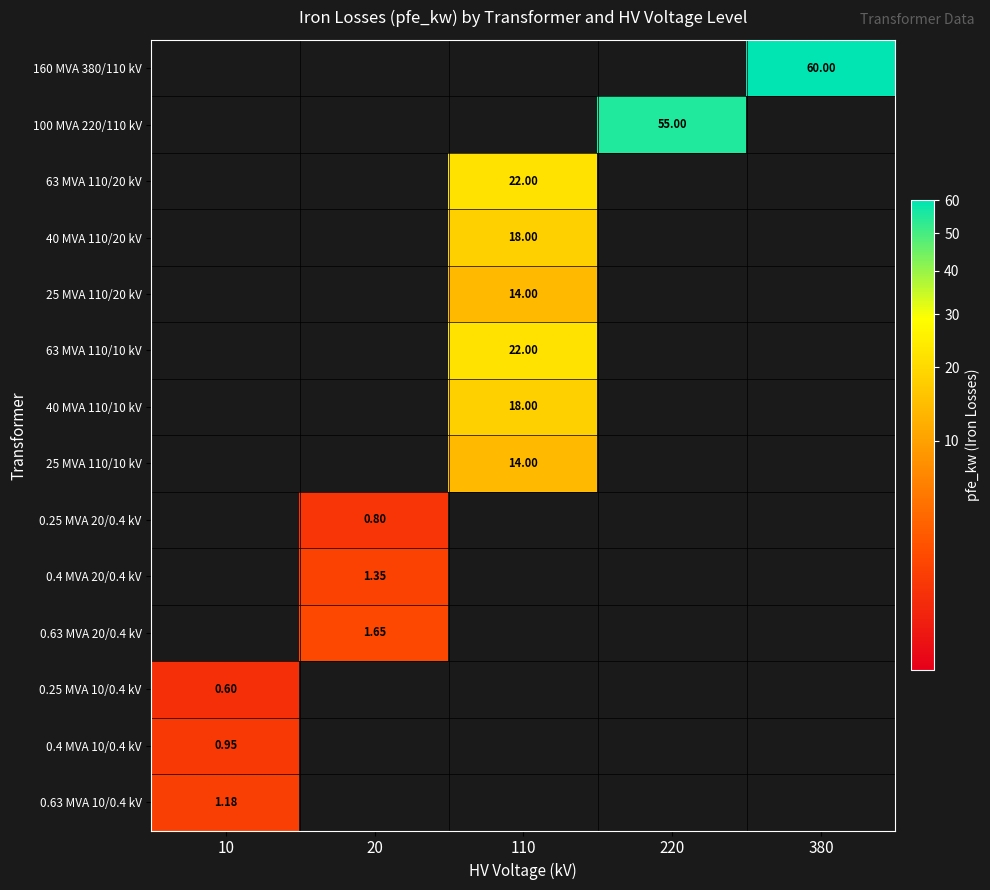

At which category does the chart reach its minimum across all series?

10